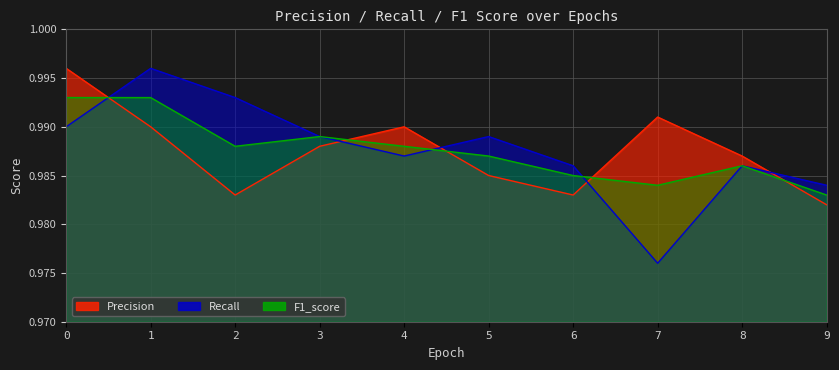

How many Recall values are between 0 and 1?

10